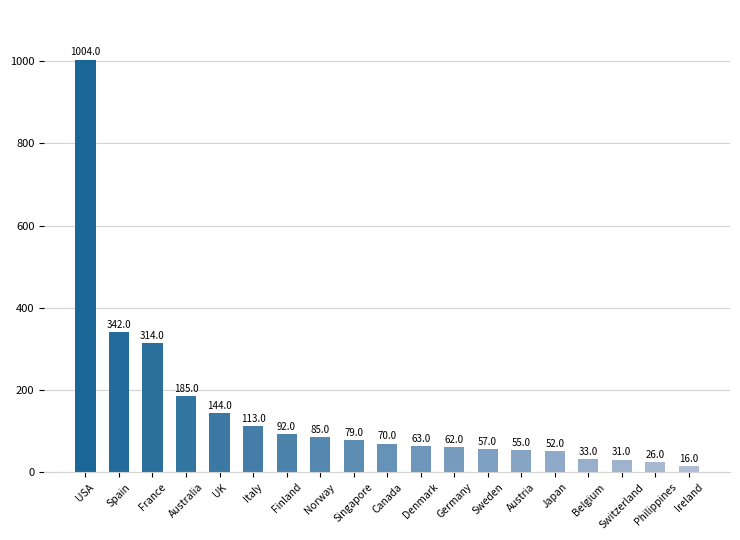

Between Ireland and Italy, which is larger?

Italy